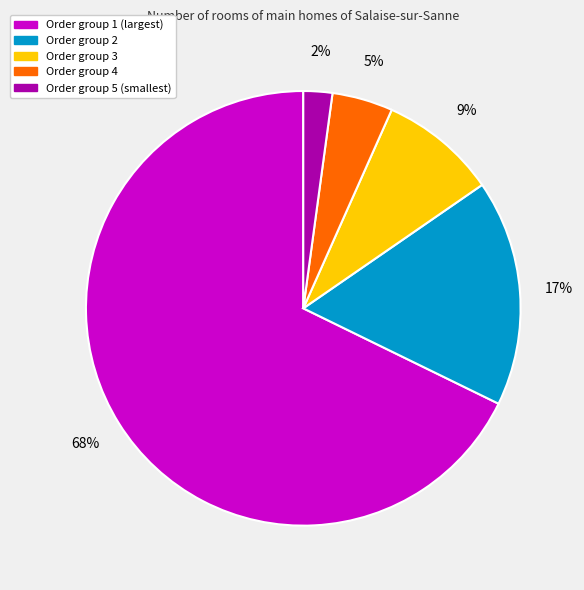

Does any single category account for the majority?

Yes